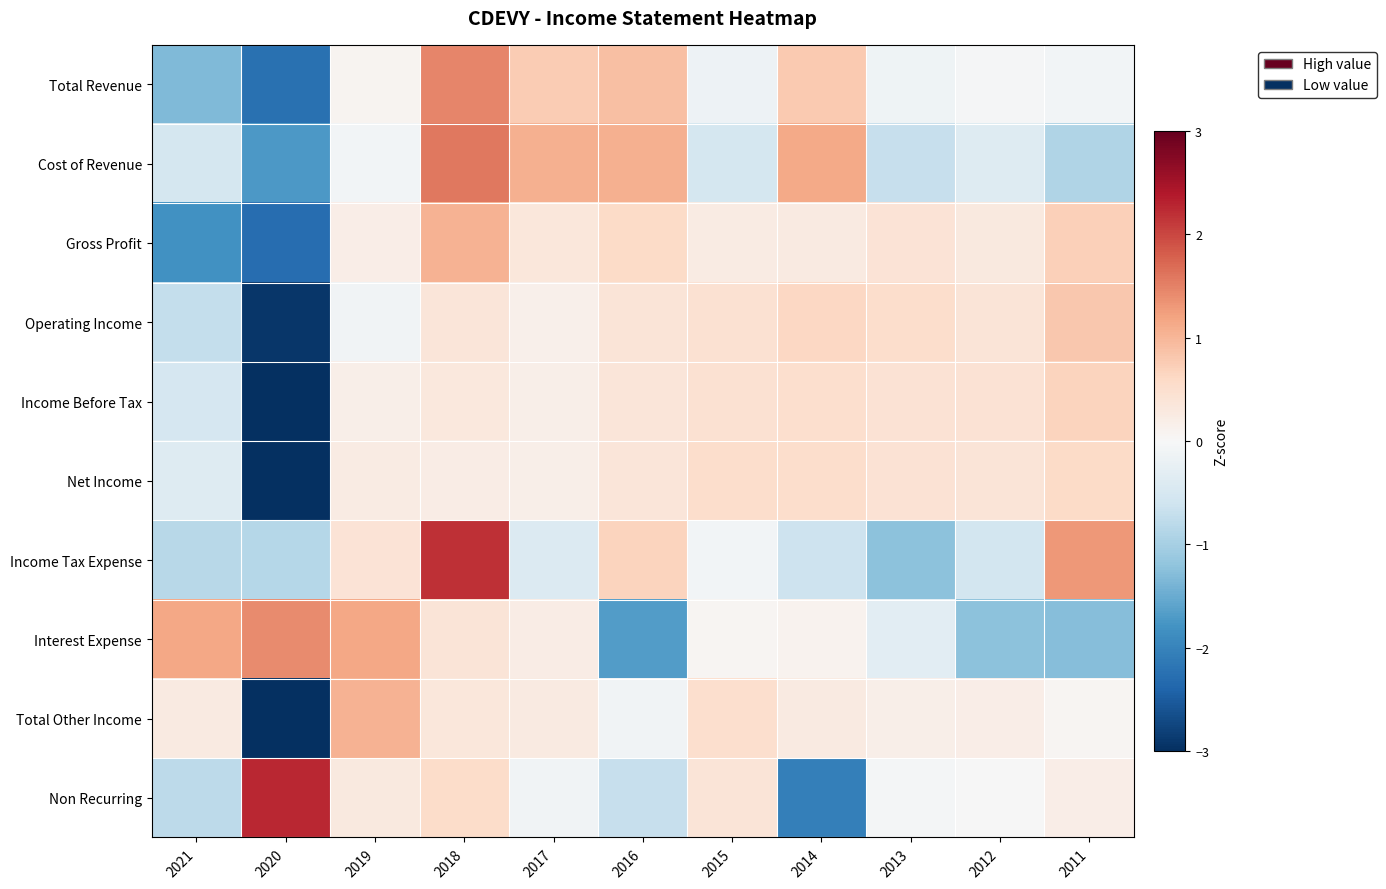

Which has a higher value, 2012 or 2015?

2012